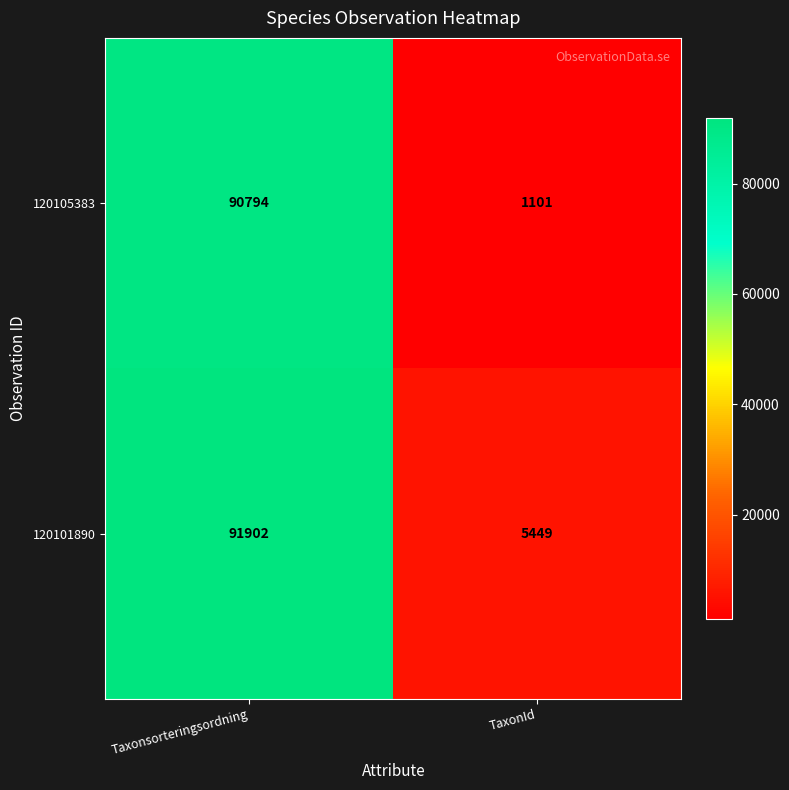

What is the smallest value displayed?

1101